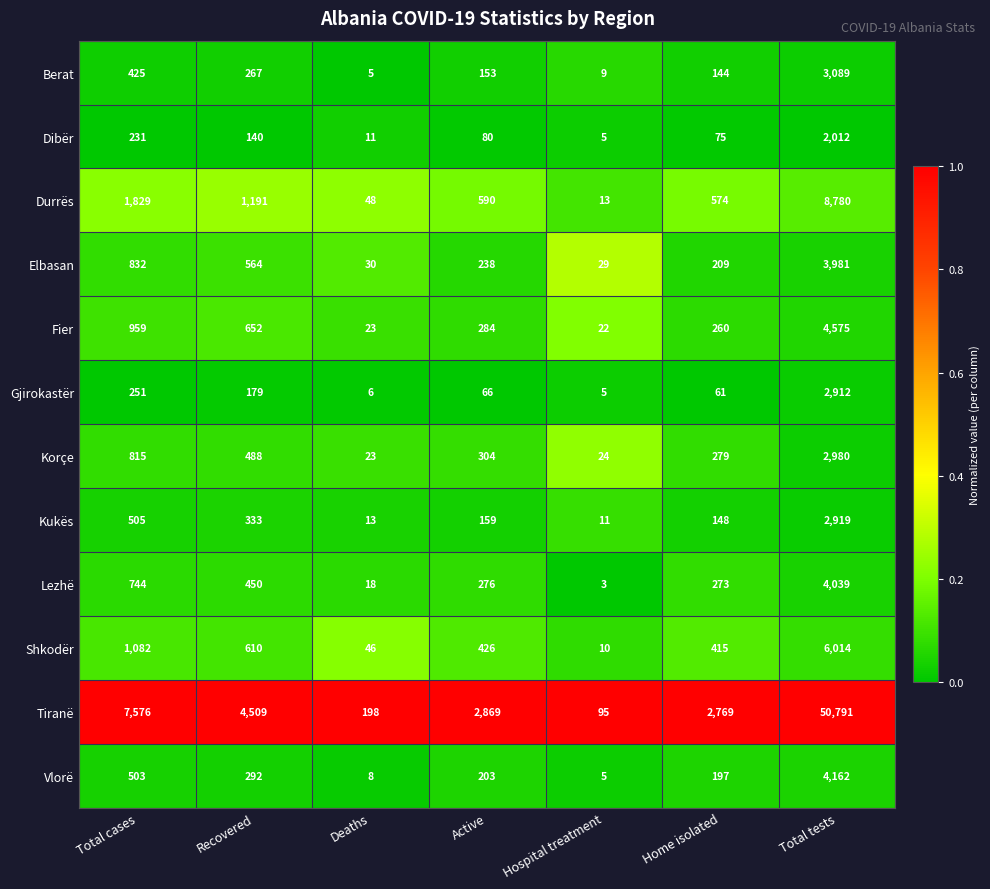

At which category is the sum across all series the highest?

Total tests